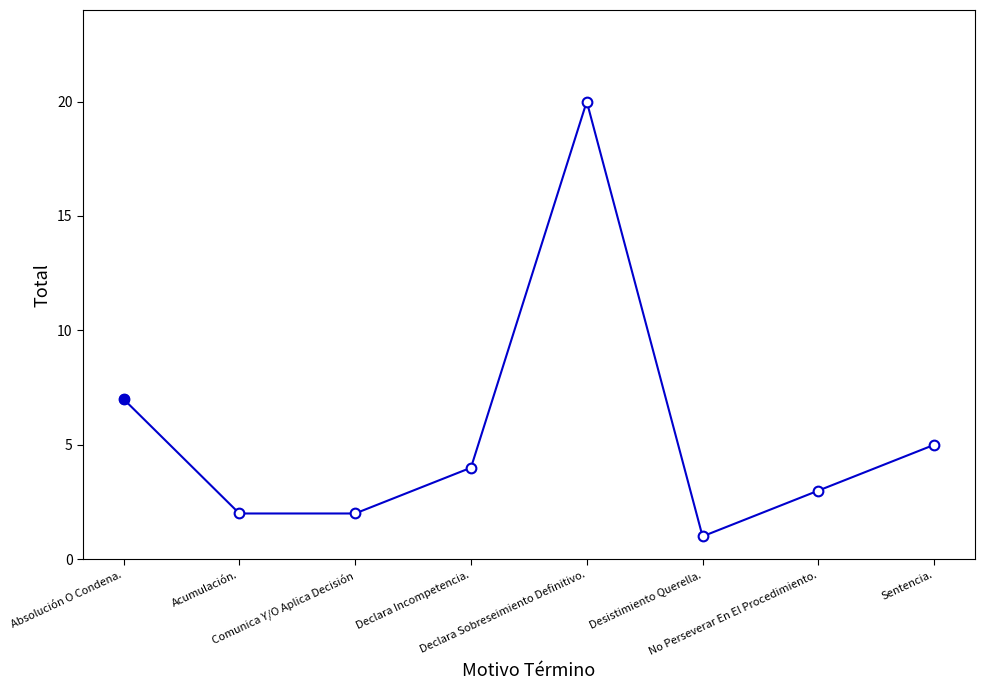

Is it true that the value at Absolución O Condena. is 7?

True